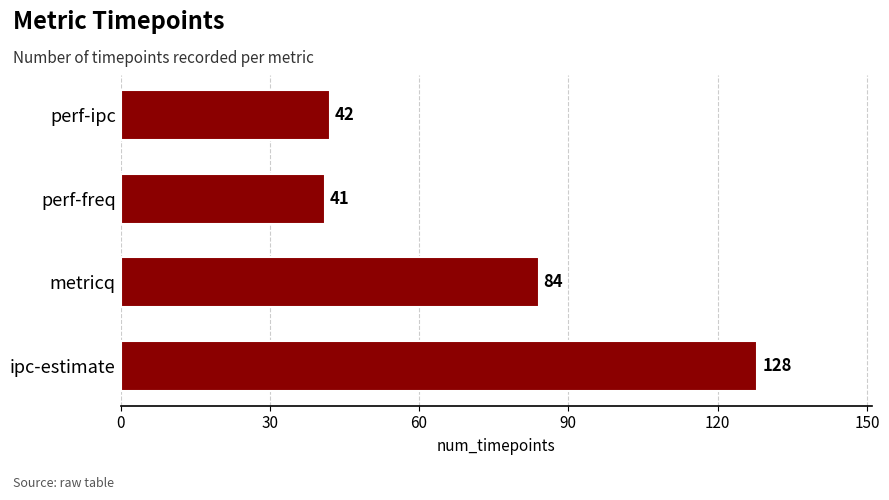

Which category has the lowest value across all series?

perf-freq